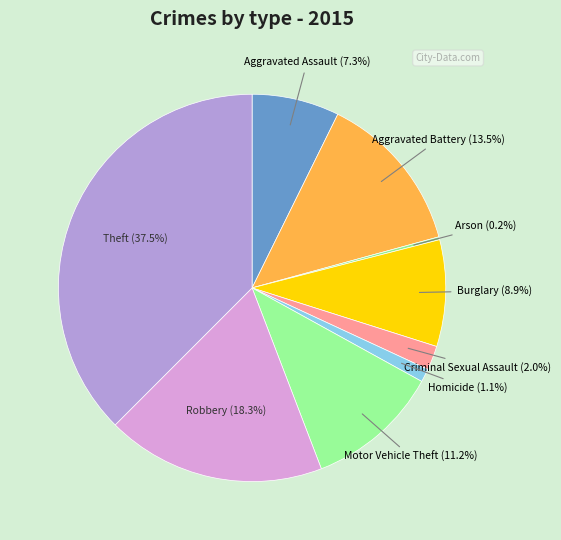

What is the largest slice in the pie chart?

Theft